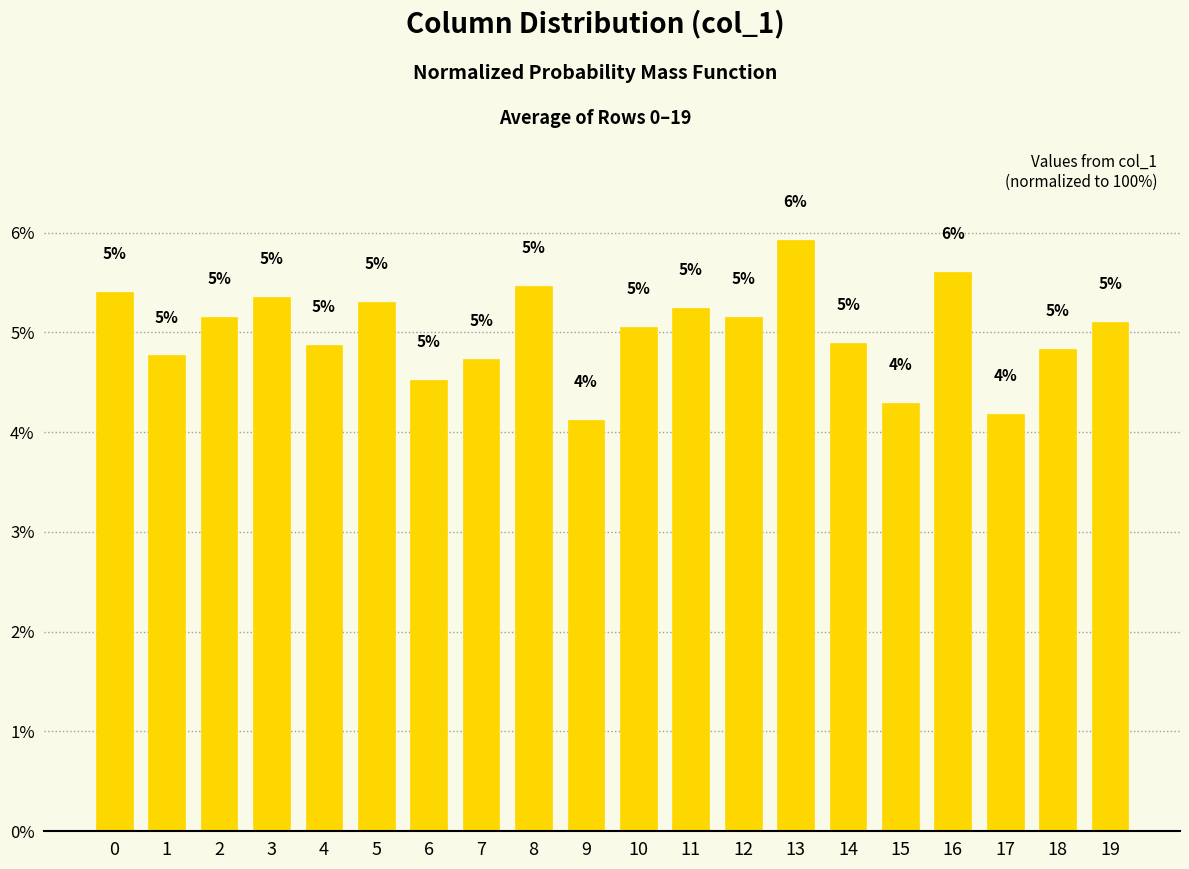

What is the value of the 20th bar from the left?

5.1